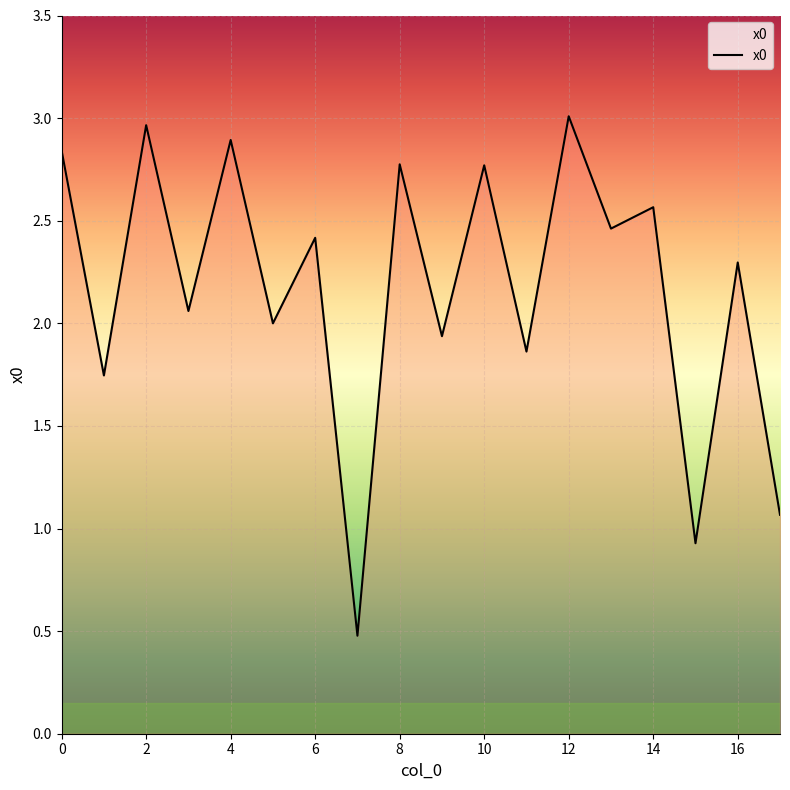

What is the greatest value displayed?

3.0